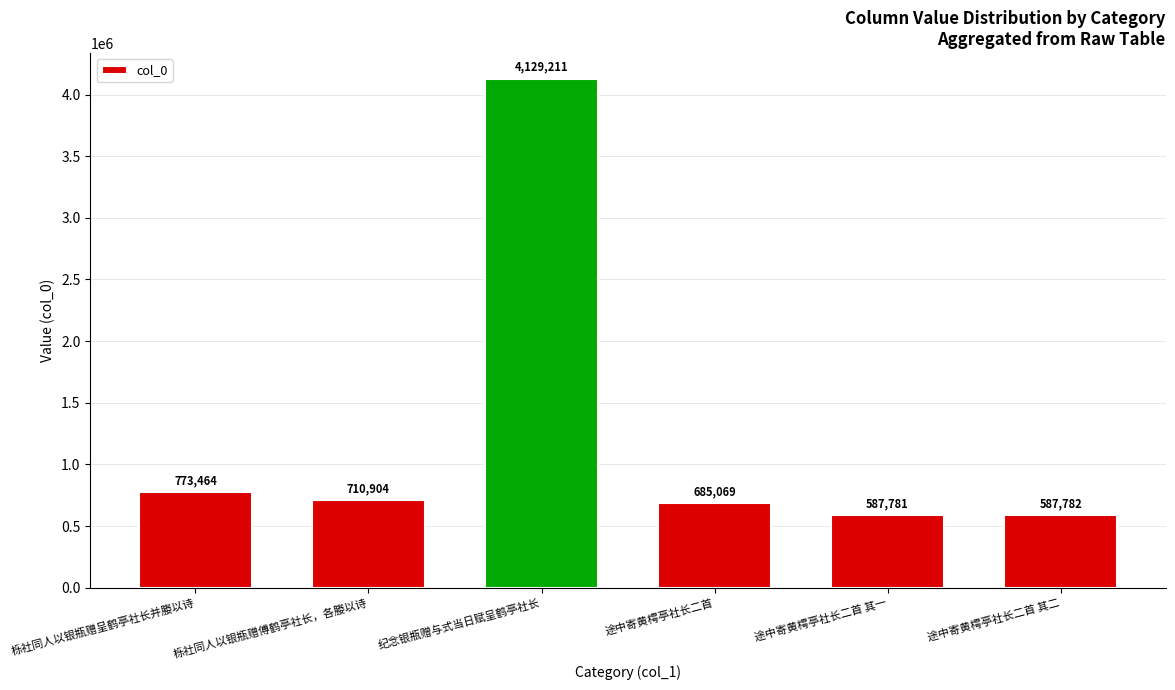

List the labels in order of value, smallest first.

途中寄黄樗亭社长二首 其一, 途中寄黄樗亭社长二首 其二, 途中寄黄樗亭社长二首, 栎社同人以银瓶赠傅鹤亭社长，各媵以诗, 栎社同人以银瓶赠呈鹤亭社长并媵以诗, 纪念银瓶赠与式当日赋呈鹤亭社长